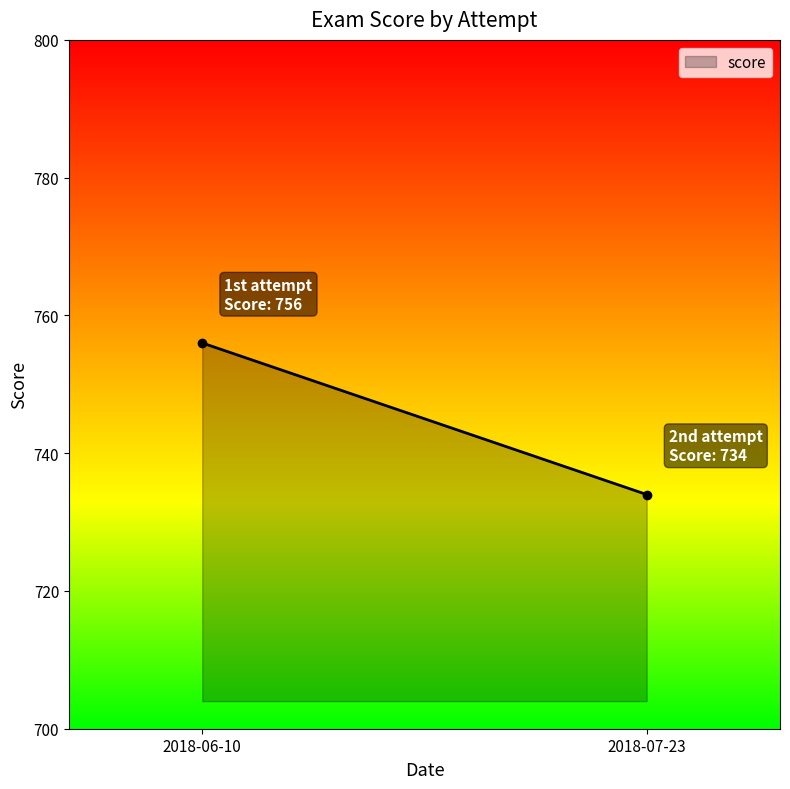

Count the number of data series in this chart.

1